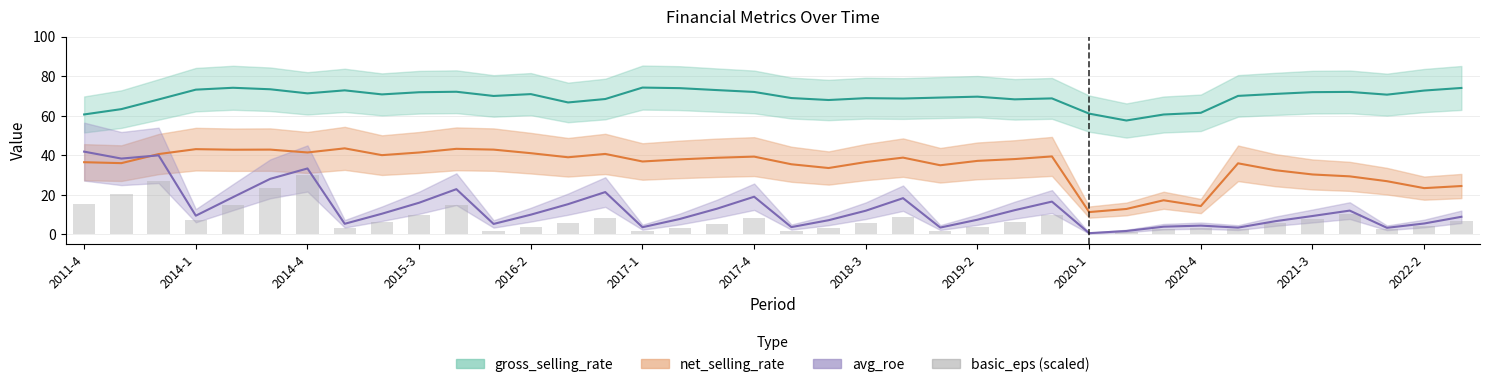

What is the smallest value displayed?

0.4